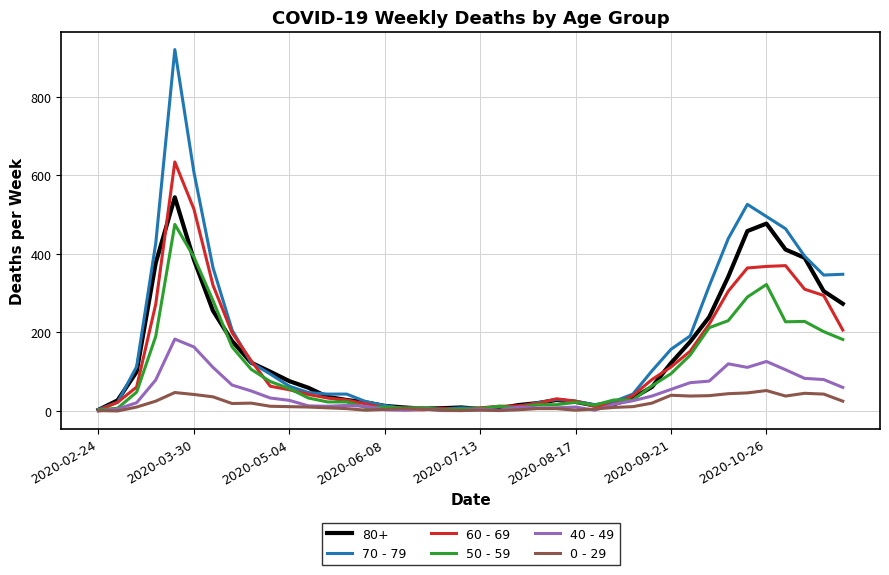

Rank the series by their maximum value, from lowest to highest.

0 - 29, 40 - 49, 50 - 59, 80+, 60 - 69, 70 - 79